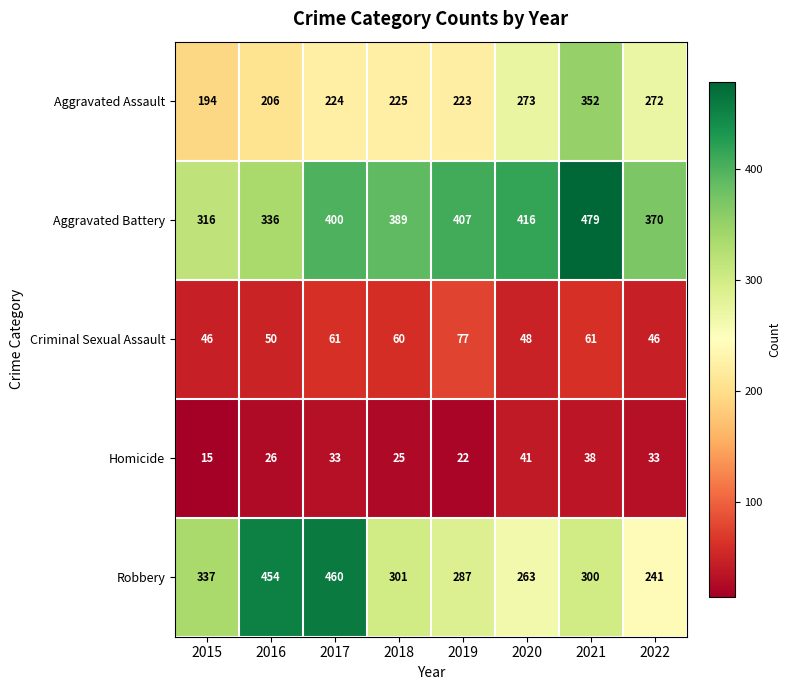

Rank the series by their maximum value, from highest to lowest.

Aggravated Battery, Robbery, Aggravated Assault, Criminal Sexual Assault, Homicide